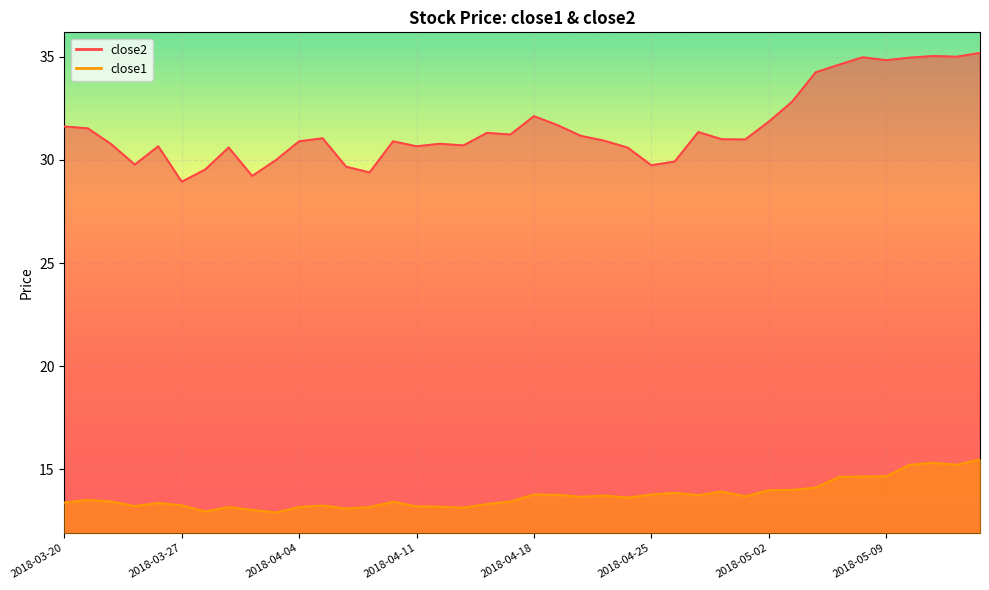

Which series has the largest range (max minus min)?

close2